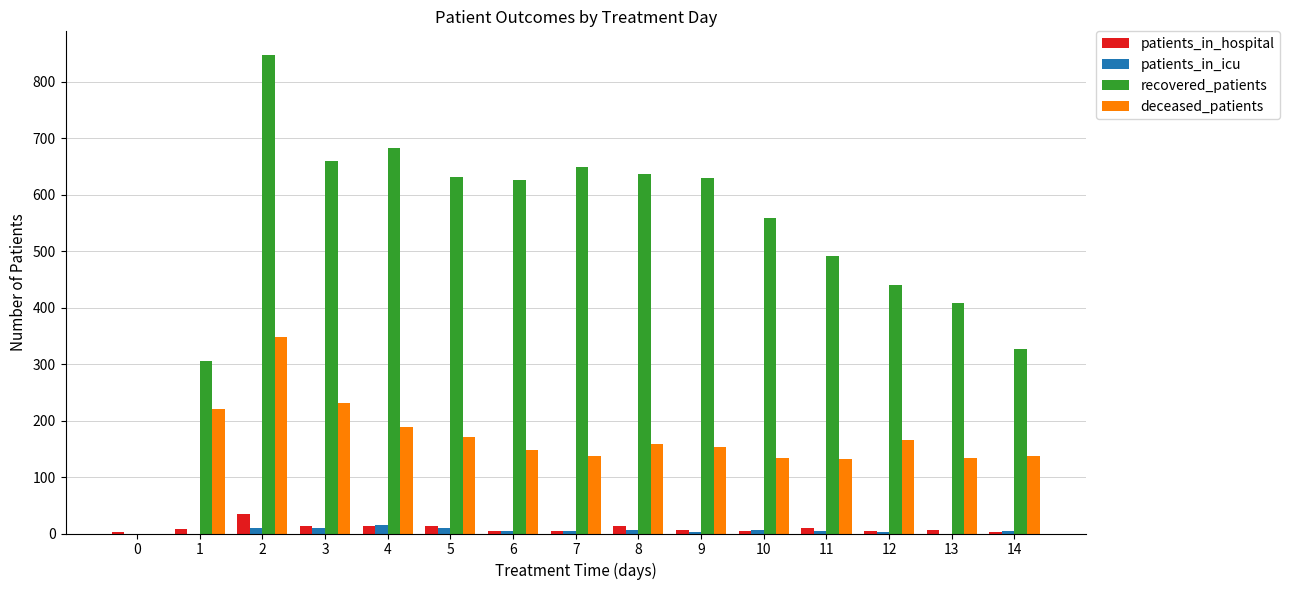

What is the sum of the recovered_patients values at 11 and 13?

900